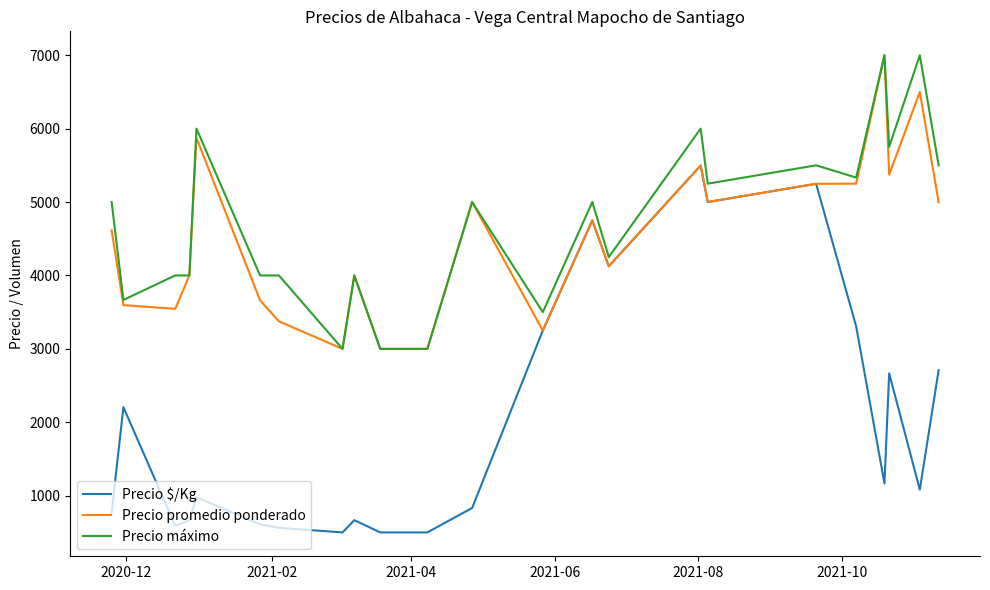

True or false: Precio promedio ponderado has more than 1 interior local peaks.

True